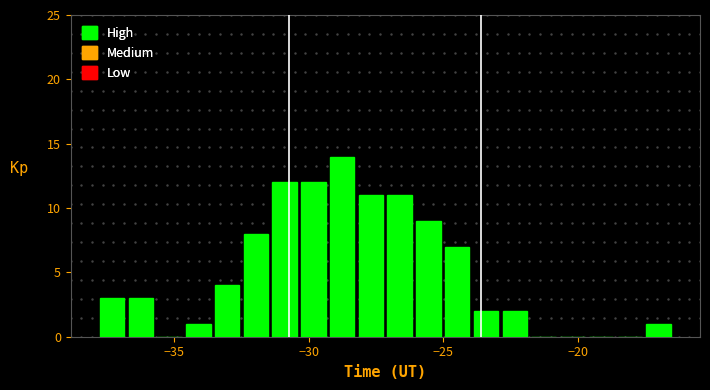

Read against the x-axis, roughly where is the centre of the tallest bar?

-29.0